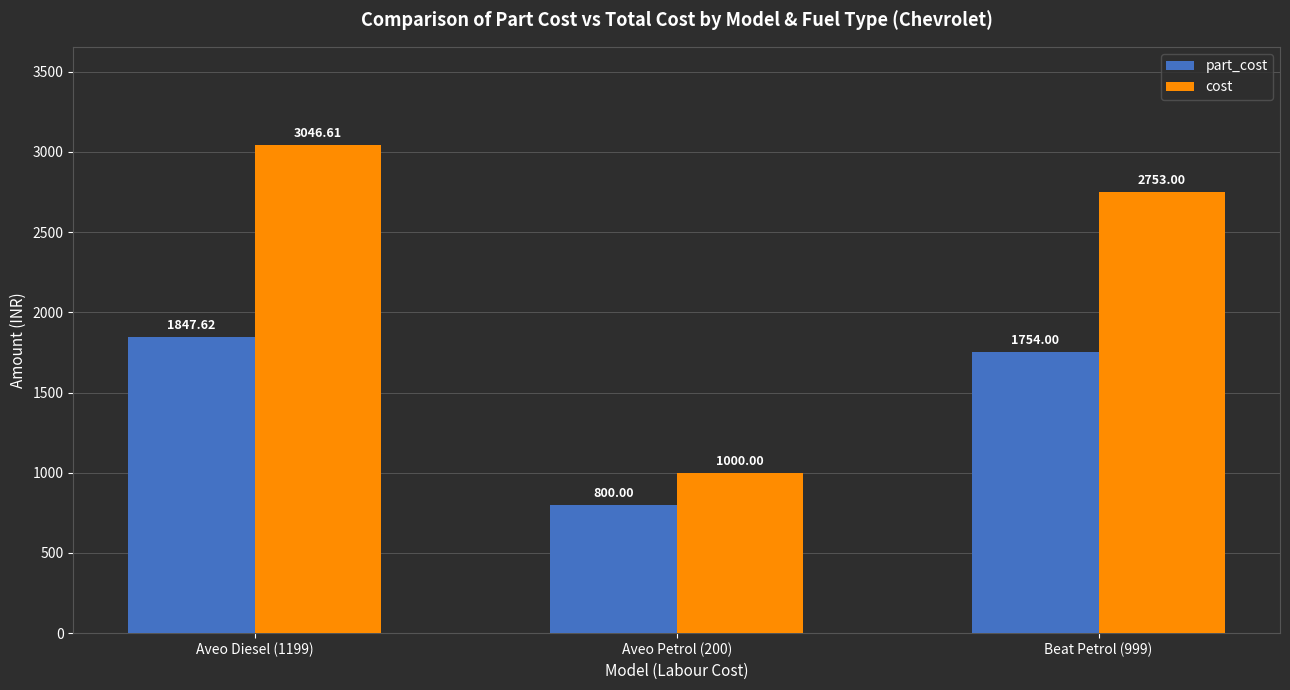

What are all the series names shown in the legend?

part_cost, cost